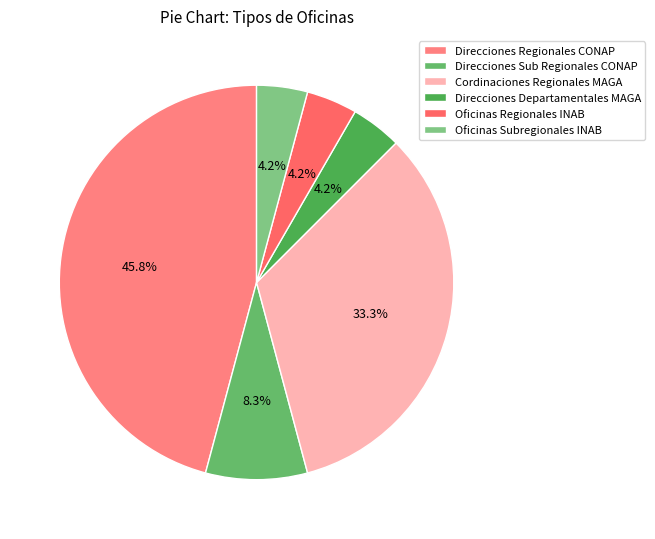

To the nearest percent, what percentage of the pie is Direcciones Regionales CONAP?

46%